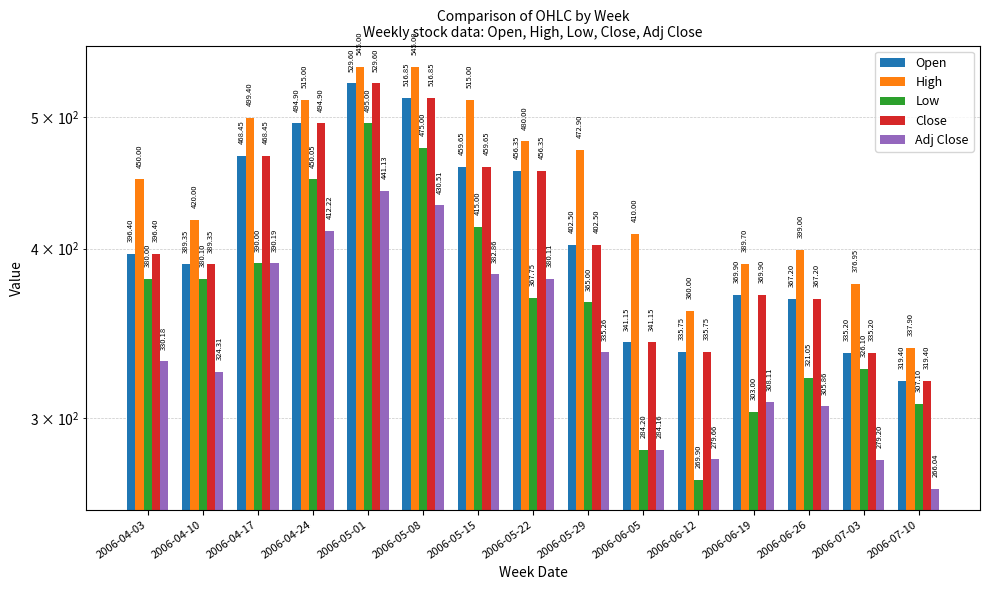

What position from the right is 2006-07-10?

1